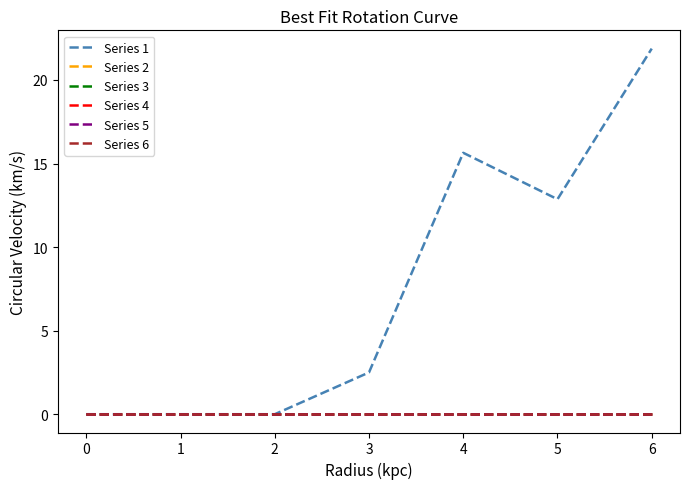

Is this an area chart (filled region under the line)?

No